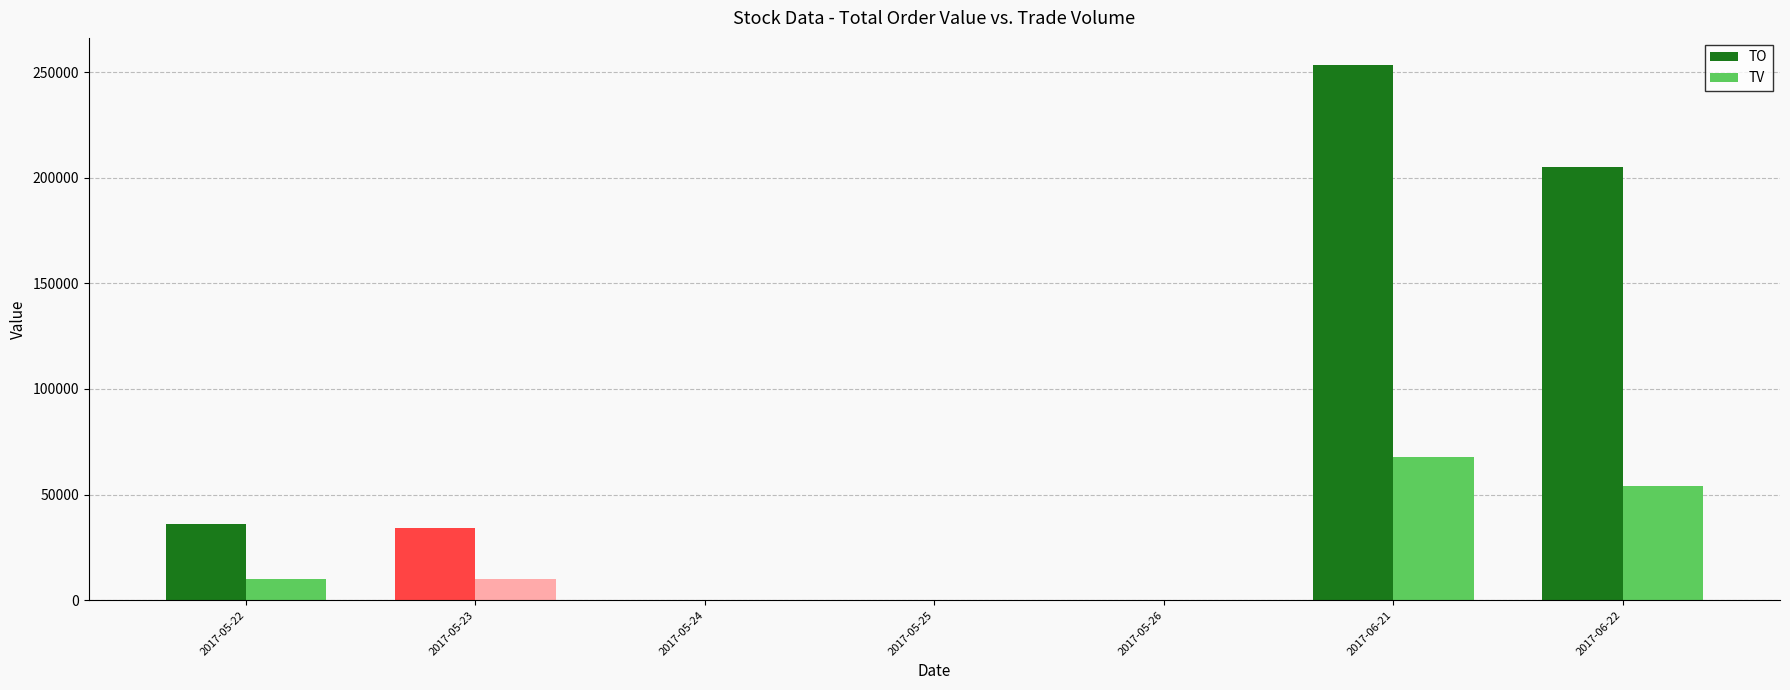

Which series has the largest total across all categories?

TO